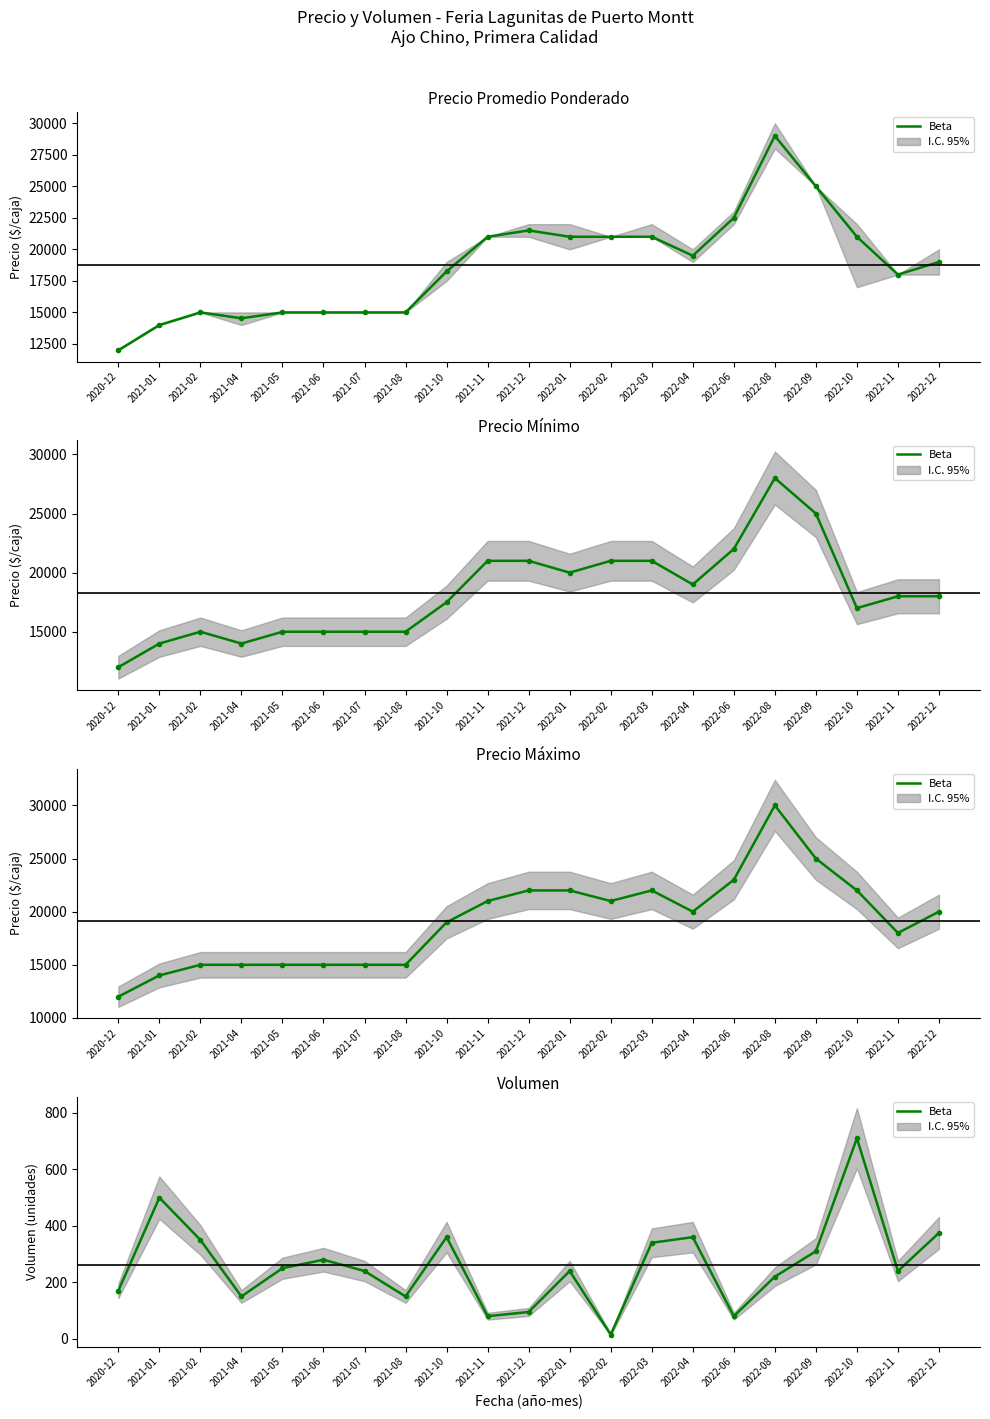

What is the average value?

263